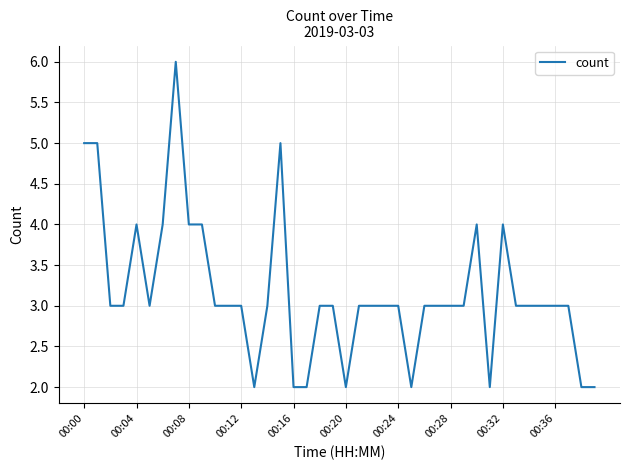

What is the difference between the maximum and minimum values?

4